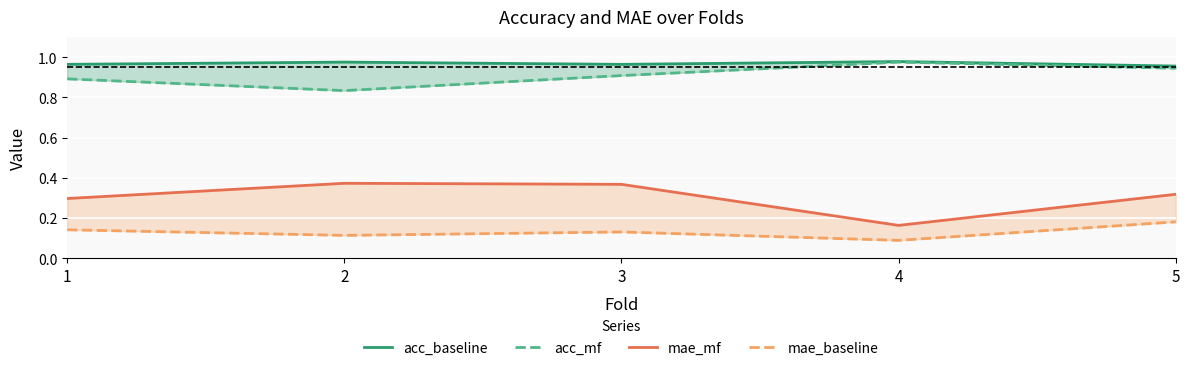

True or false: mae_mf has a value of 0.5 at 5.

False